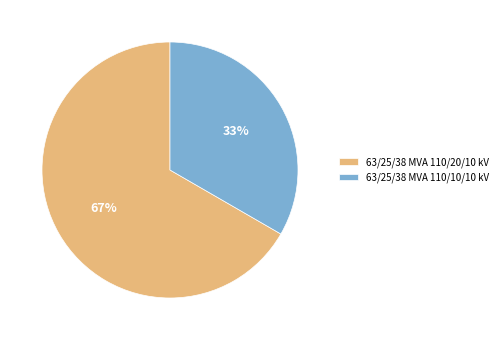

To the nearest percent, what is the combined percentage of 63/25/38 MVA 110/20/10 kV and 63/25/38 MVA 110/10/10 kV?

100%